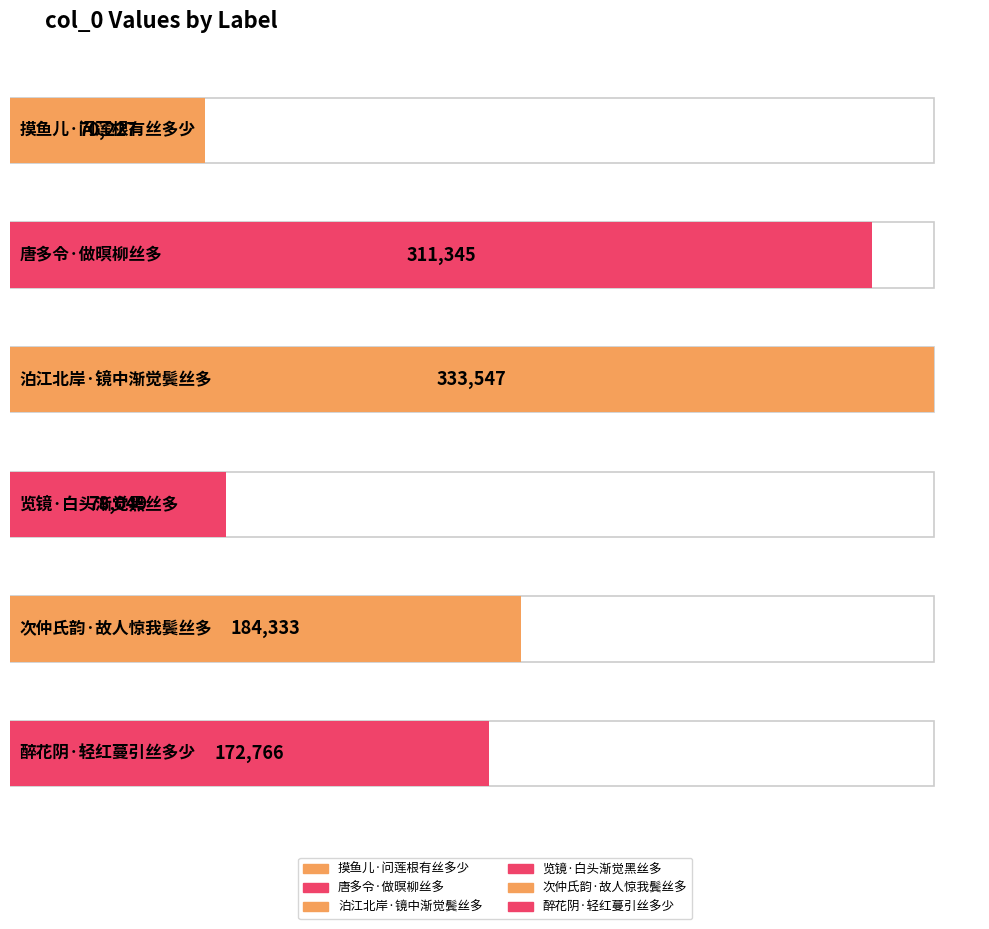

Reading left to right, what are all the values shown in this chart?

摸鱼儿·问莲根有丝多少=70227	唐多令·做暝柳丝多=311345	泊江北岸·镜中渐觉鬓丝多=333547	览镜·白头渐觉黑丝多=78049	次仲氏韵·故人惊我鬓丝多=184333	醉花阴·轻红蔓引丝多少=172766